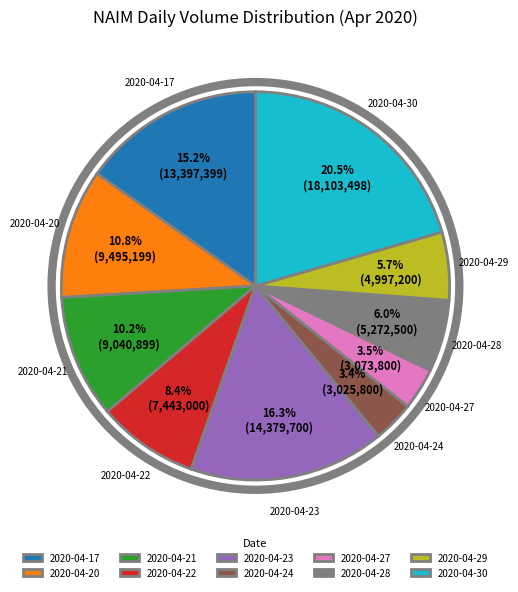

Between 2020-04-27 and 2020-04-23, which is larger?

2020-04-23